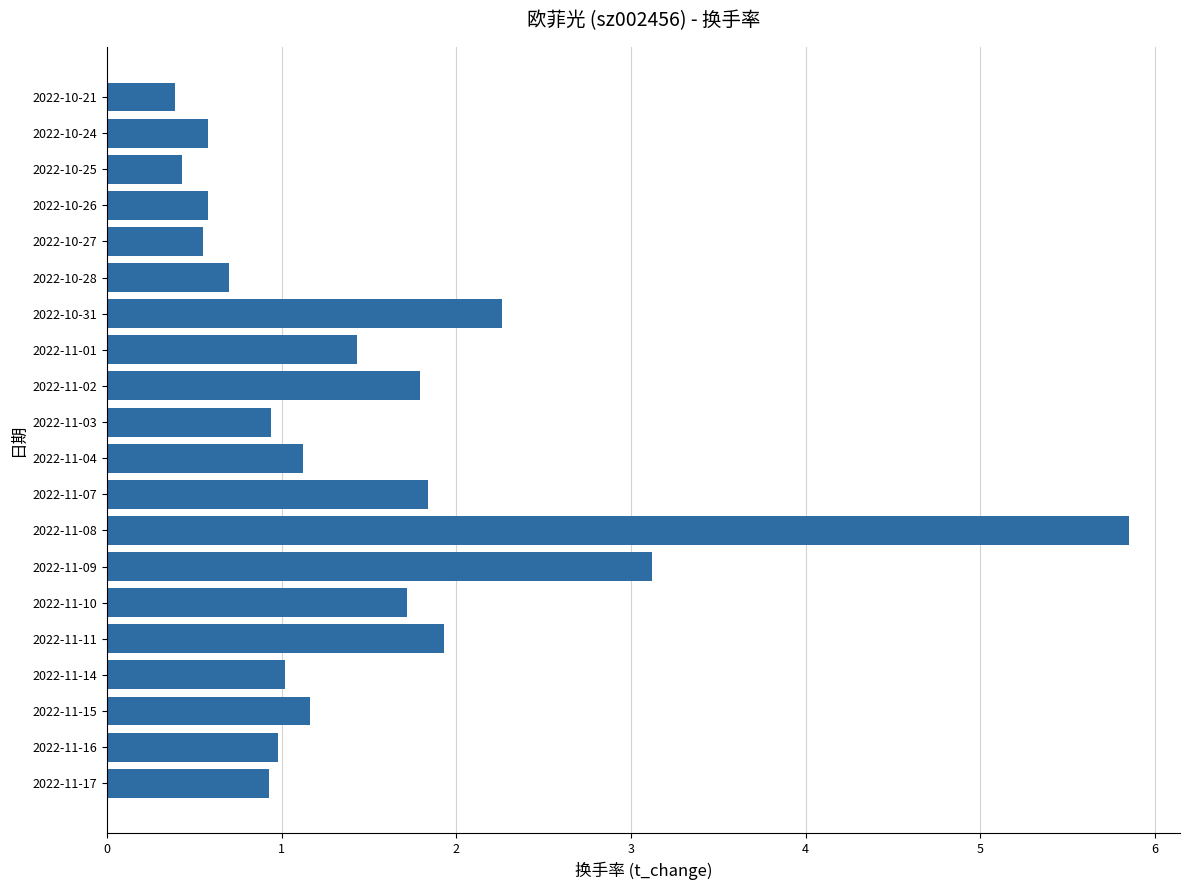

Approximately how many times larger is the value at 2022-11-04 compared to 2022-11-11?

0.6